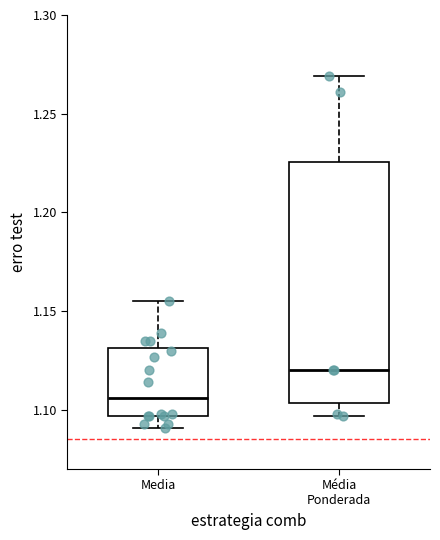

Reading left to right, read every box against the y-axis: the position of its median line, the range the box covers, and the ends of its whiskers. The values are not printed on the chart, so give them approximately, as read against the axis.

Media: median 1.105, box 1.095 to 1.130, whiskers 1.090 to 1.155
Média Ponderada: median 1.120, box 1.105 to 1.225, whiskers 1.095 to 1.270